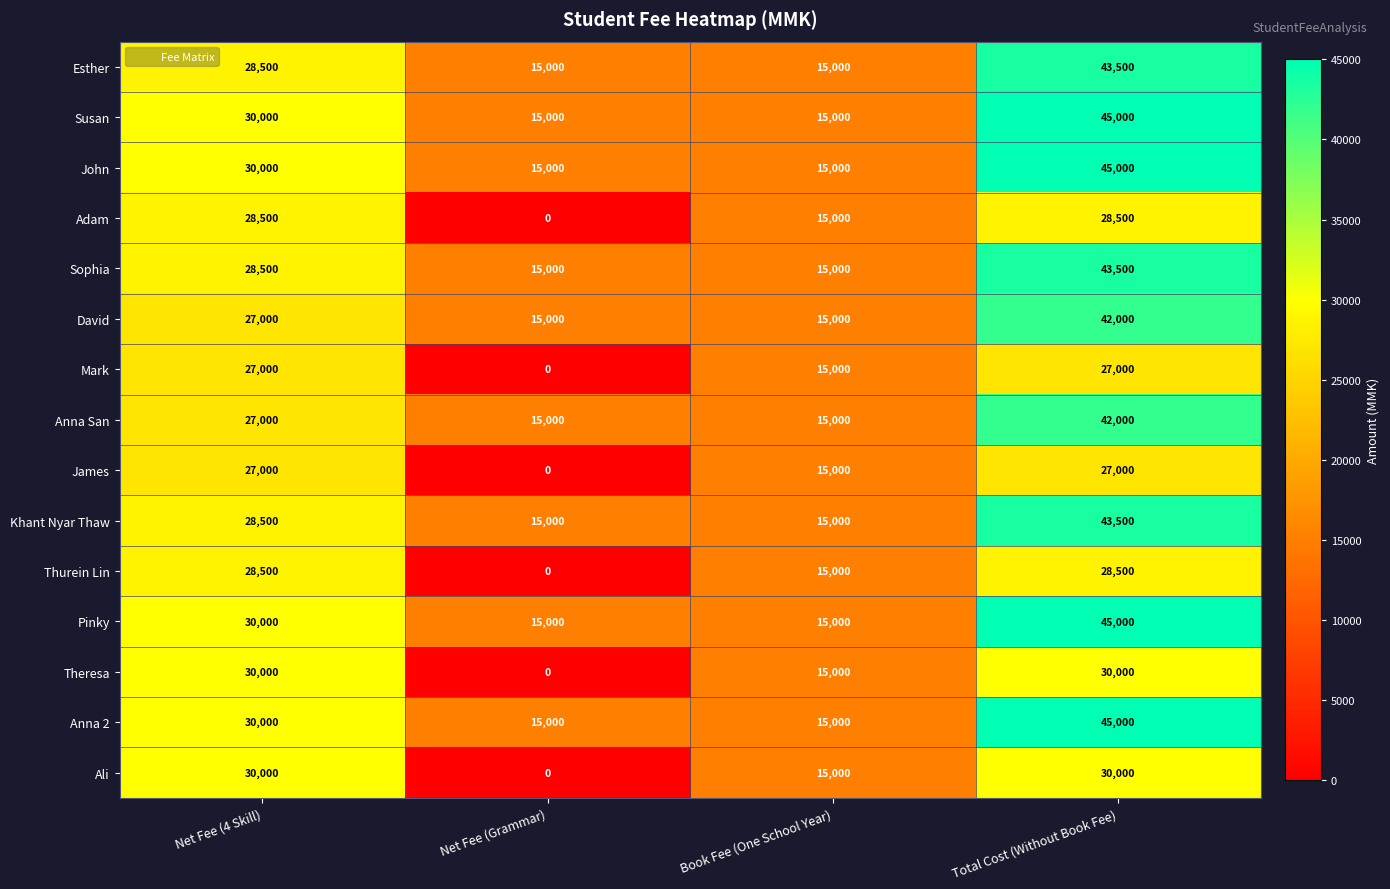

At how many categories does at least one series exceed 1014?

4